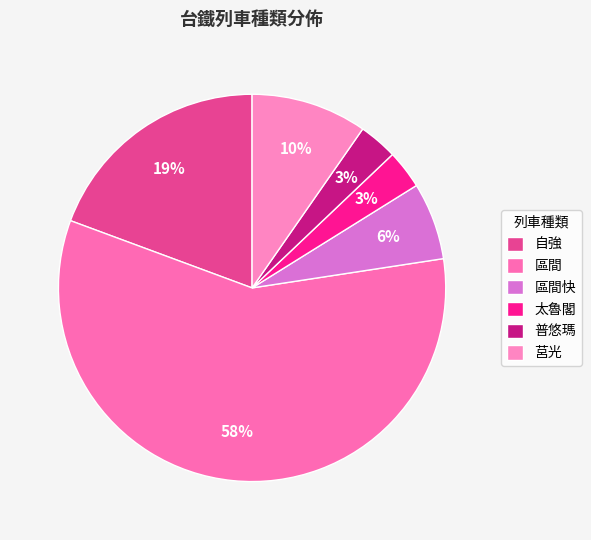

How many slices are in this pie chart?

6